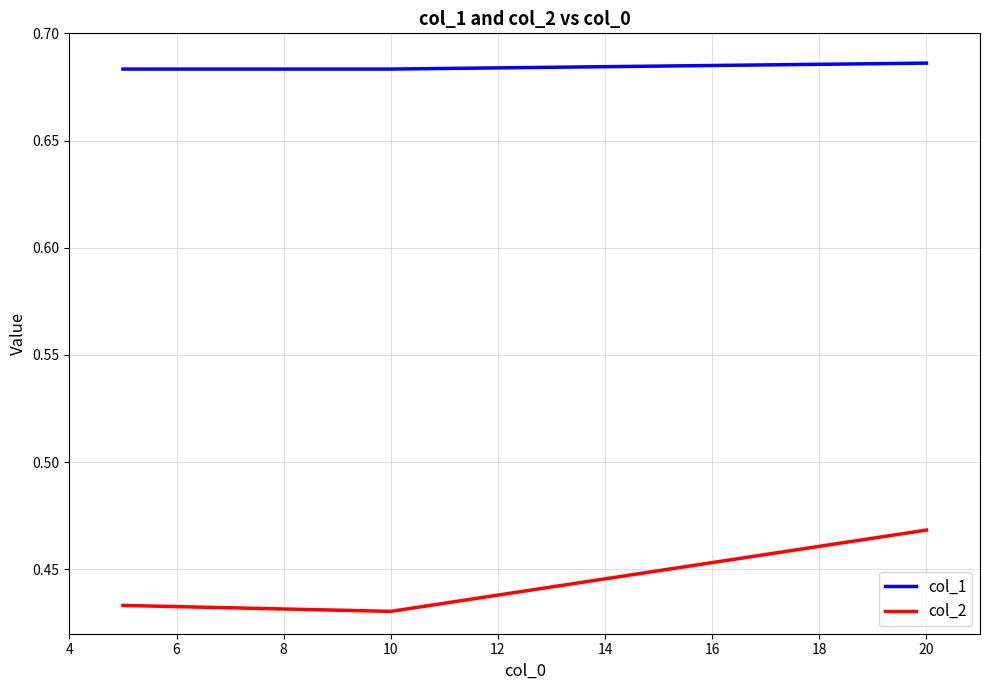

How many distinct data groups are displayed?

2